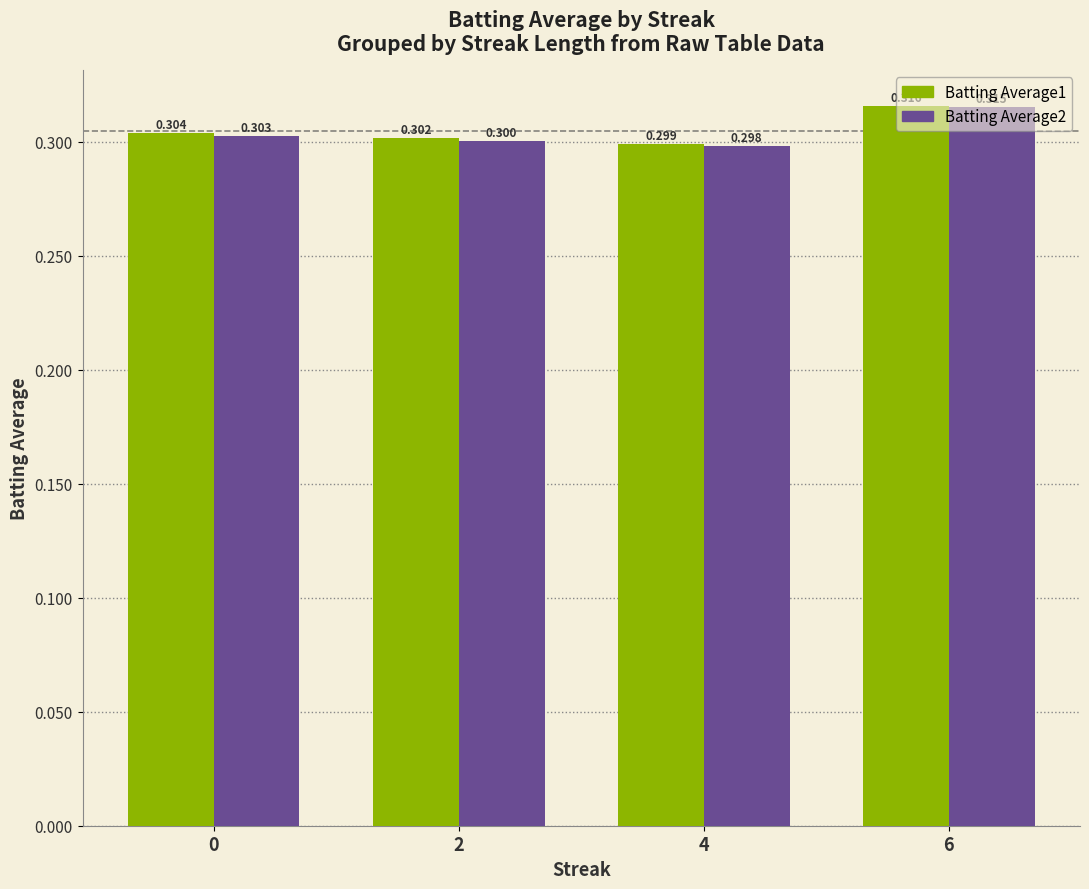

Reading left to right, what are all the values shown in this chart?

Batting Average1: 0.3	0.3	0.3	0.3
Batting Average2: 0.3	0.3	0.3	0.3